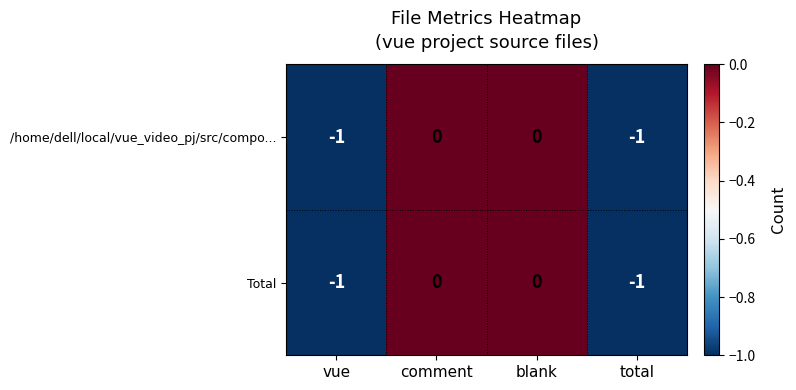

Is the value of Total at comment greater than the value of /home/dell/local/vue_video_pj/src/compo... at total?

Yes